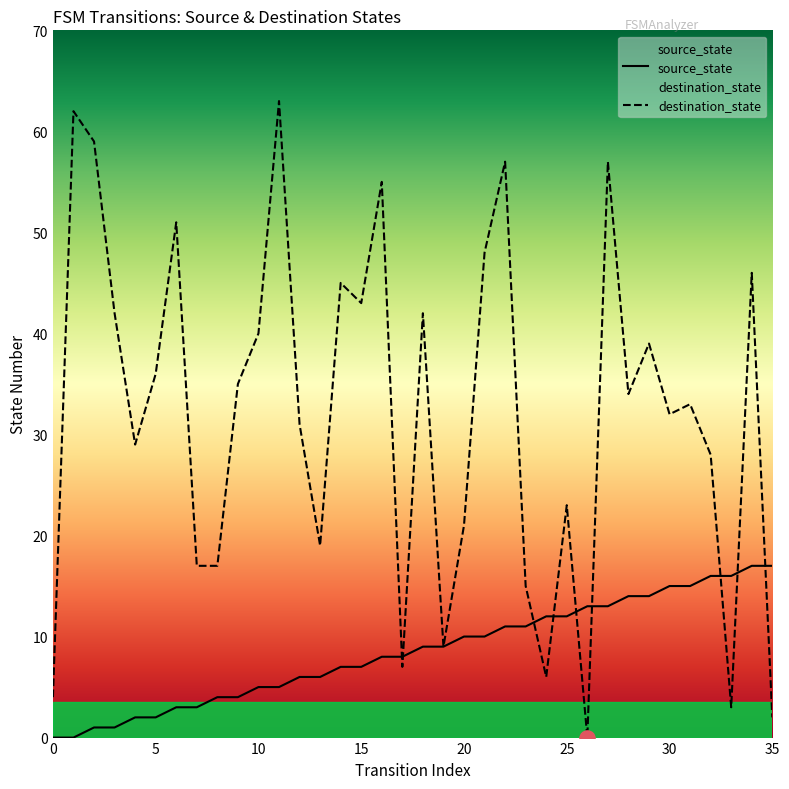

Is the value of destination_state at 15 greater than the value of source_state at 33?

Yes